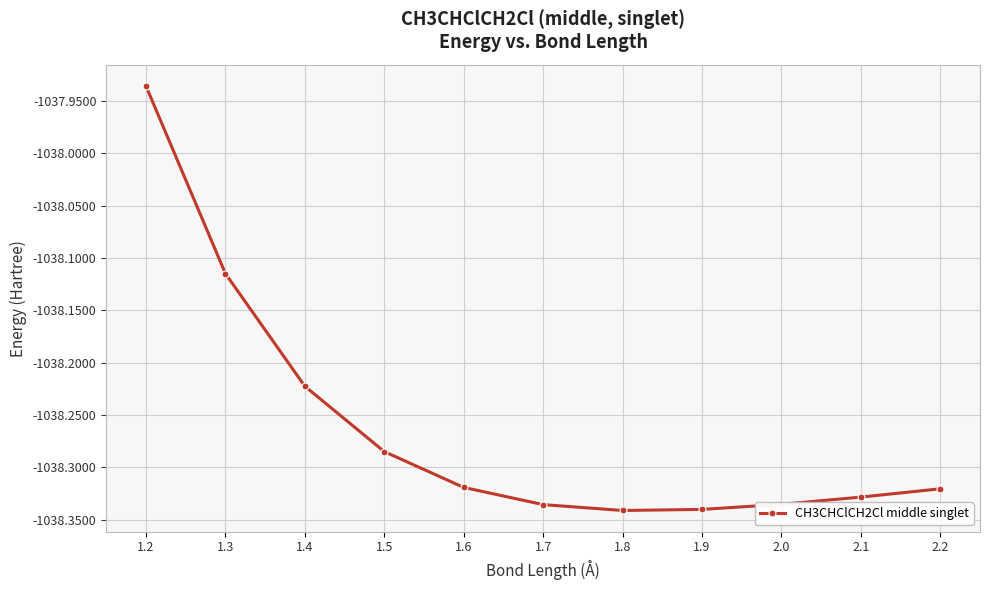

The chart shows a value of -490.6 at 2.0. True or false?

False